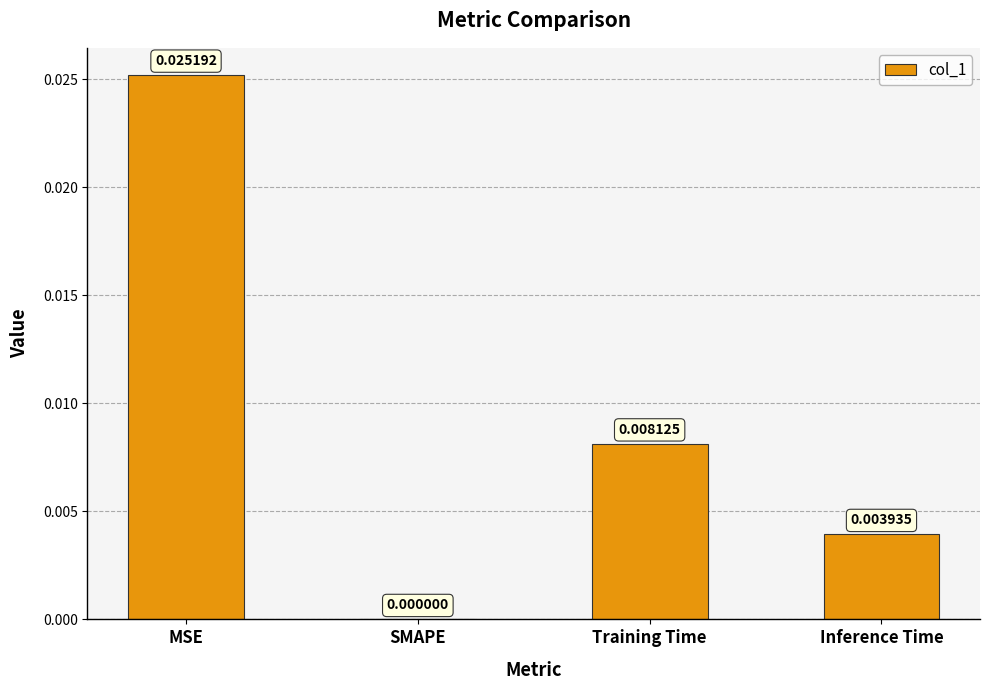

Which category has the highest value across all series?

MSE